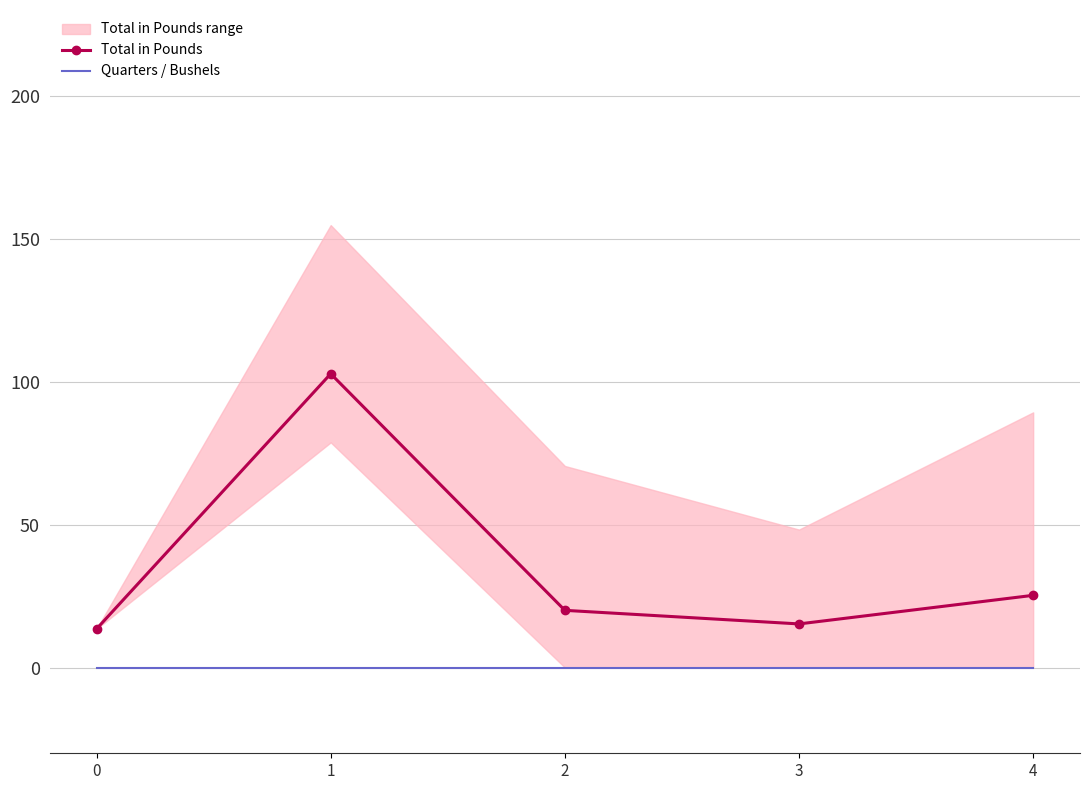

What are all the series names shown in the legend?

Total in Pounds, Quarters / Bushels